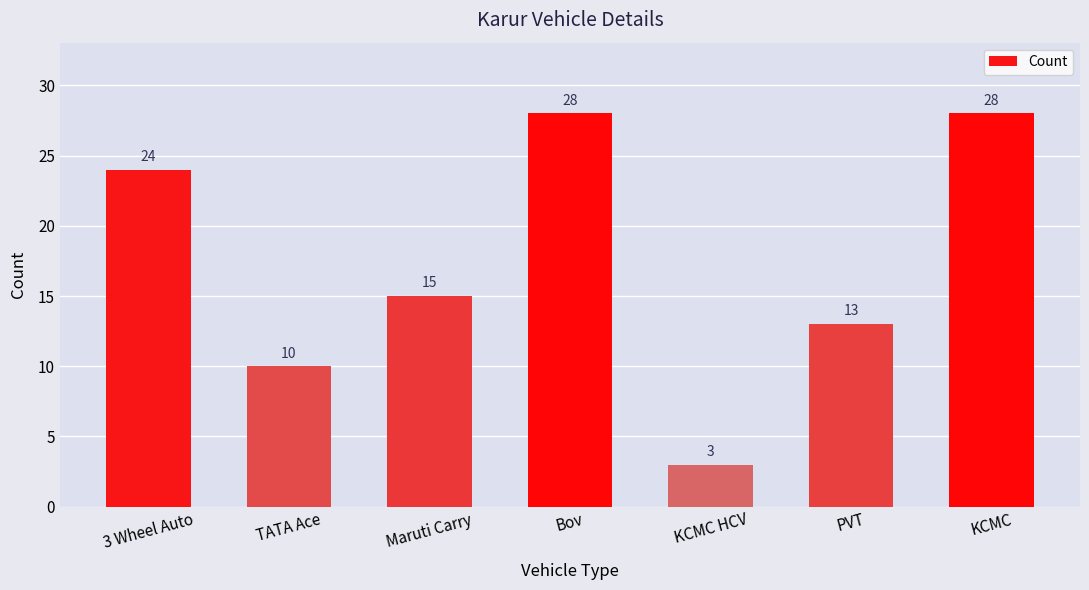

What is the change in value from TATA Ace to Bov?

+18